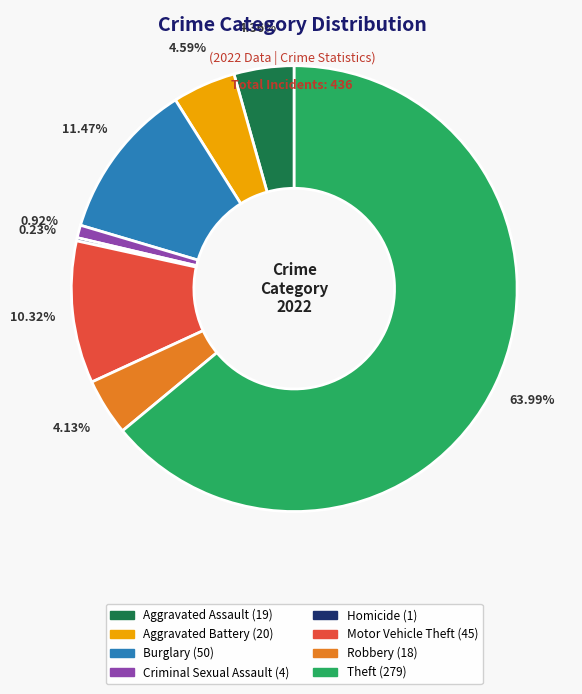

Is there a majority slice in this chart?

Yes